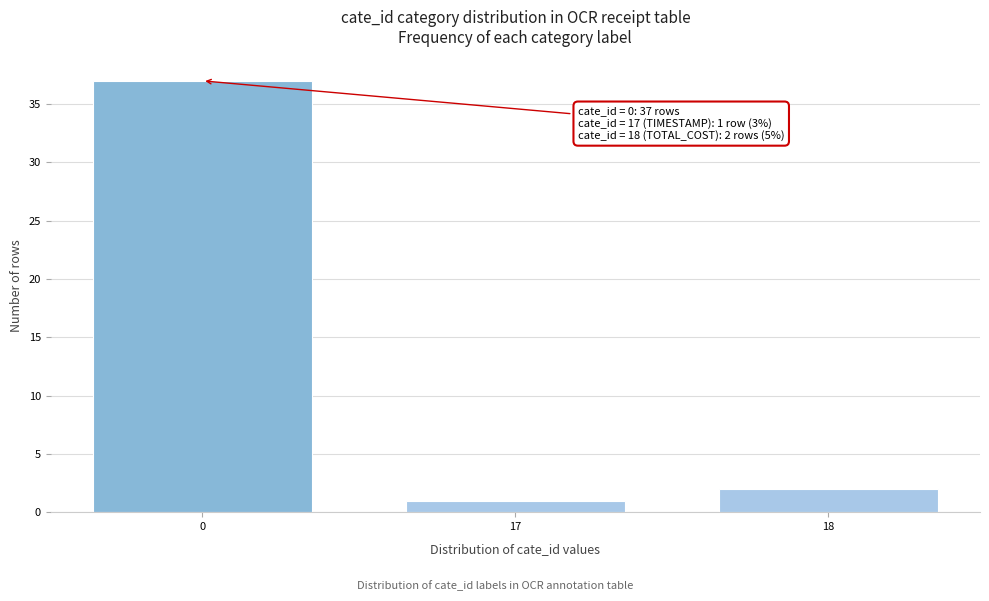

Reading left to right, what are all the values shown in this chart?

37	1	2